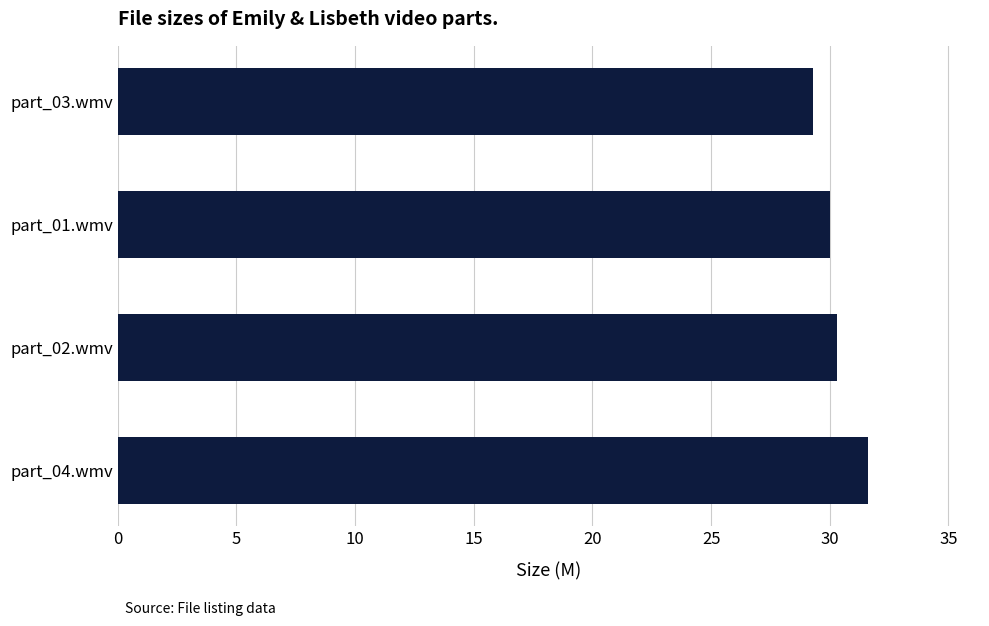

How many categories are shown in the chart?

4